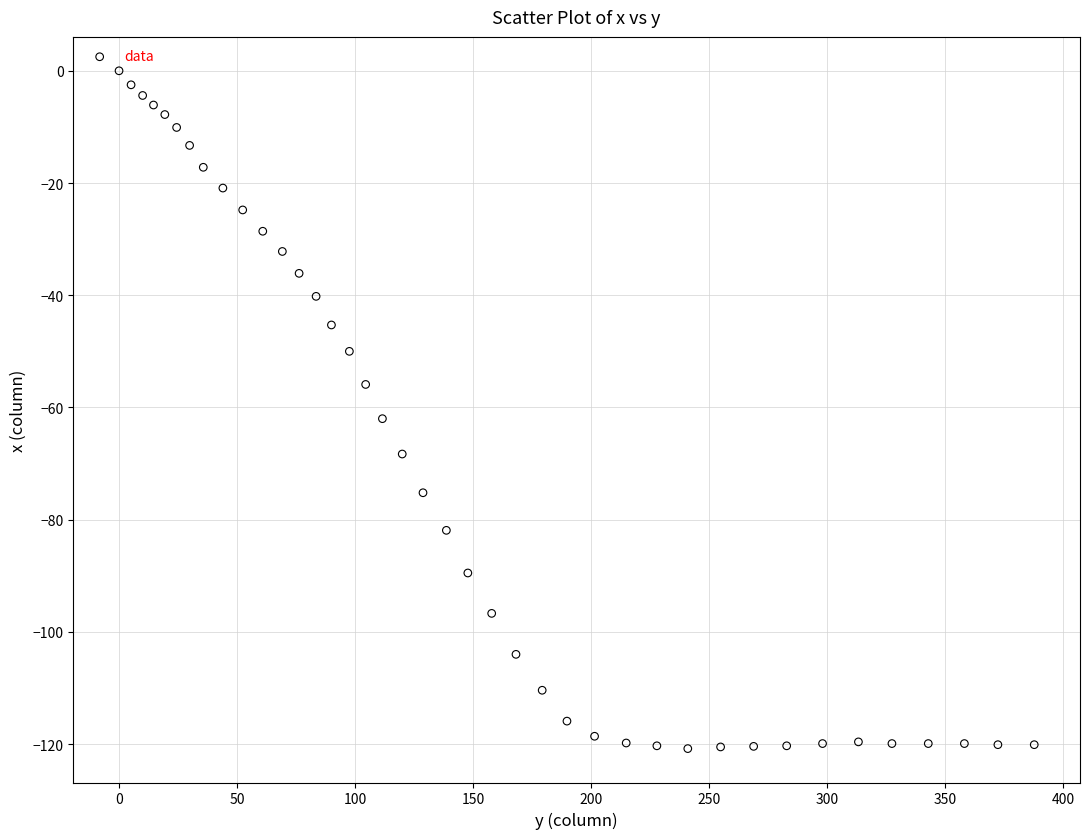

What Y value in the scatter plot is closest to -60?

-62.0